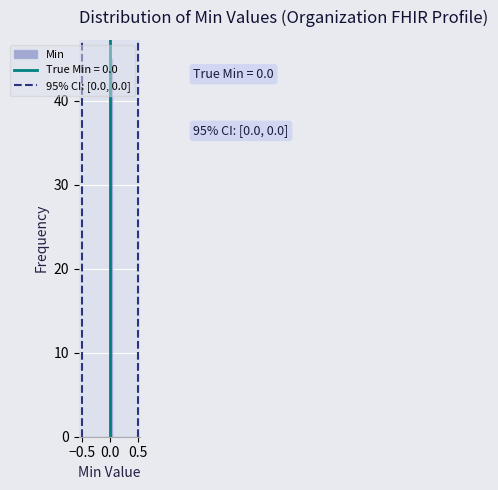

Read against the x-axis, roughly where is the centre of the tallest bar?

0.05